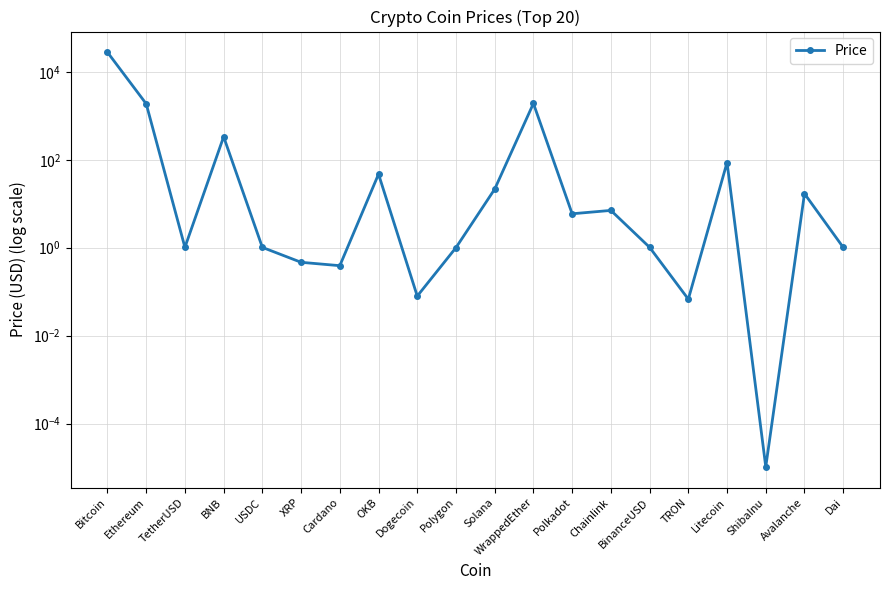

Which label corresponds to the smallest value in the chart?

ShibaInu